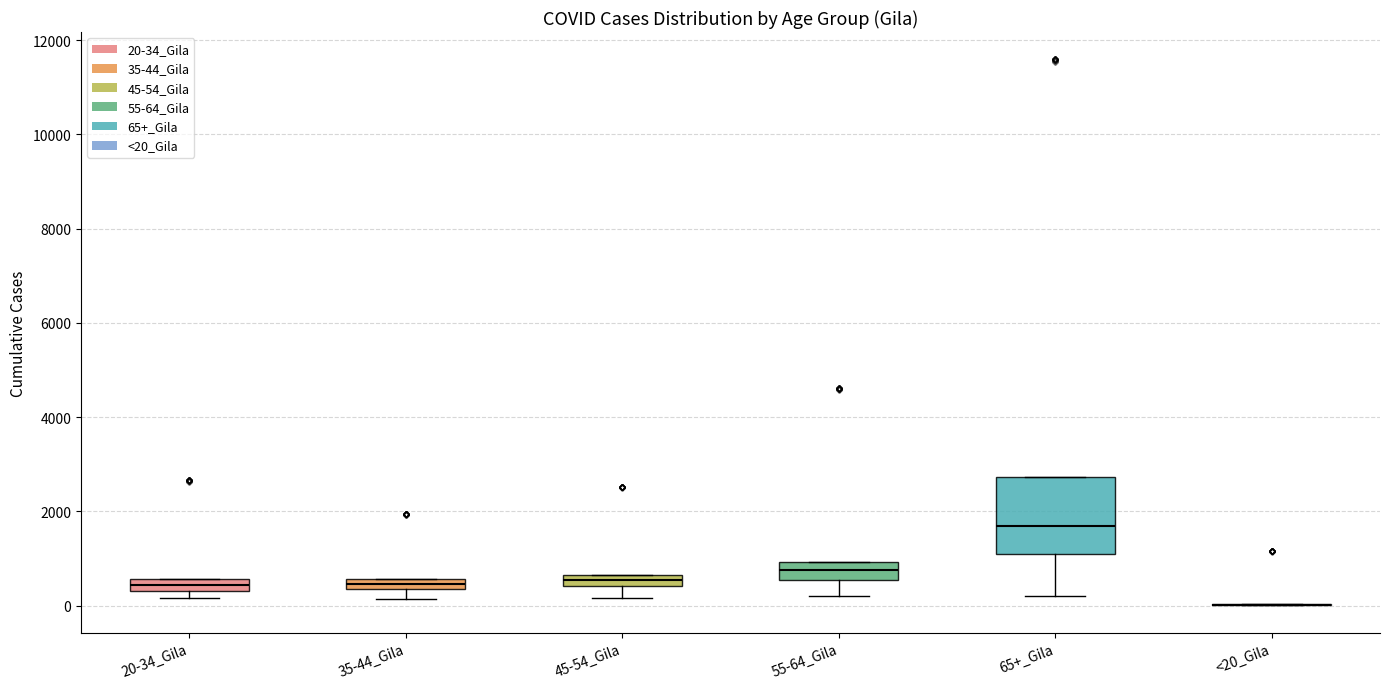

Which box is the tallest, from its lower edge to its upper edge?

65+_Gila